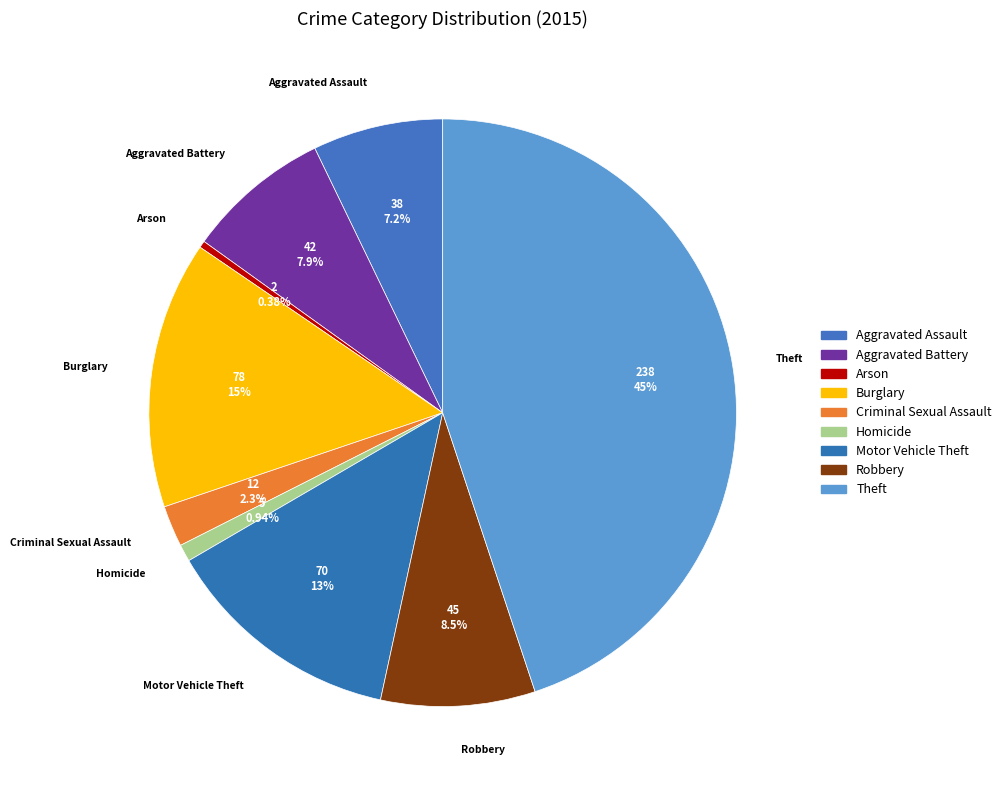

Rank the categories by value from lowest to highest.

Arson, Homicide, Criminal Sexual Assault, Aggravated Assault, Aggravated Battery, Robbery, Motor Vehicle Theft, Burglary, Theft